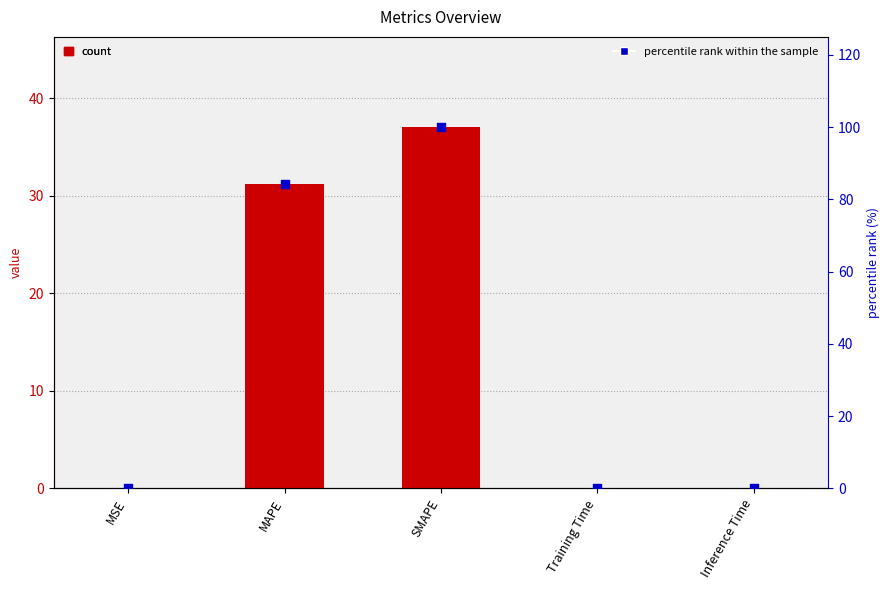

At which category is the sum across all series the highest?

SMAPE